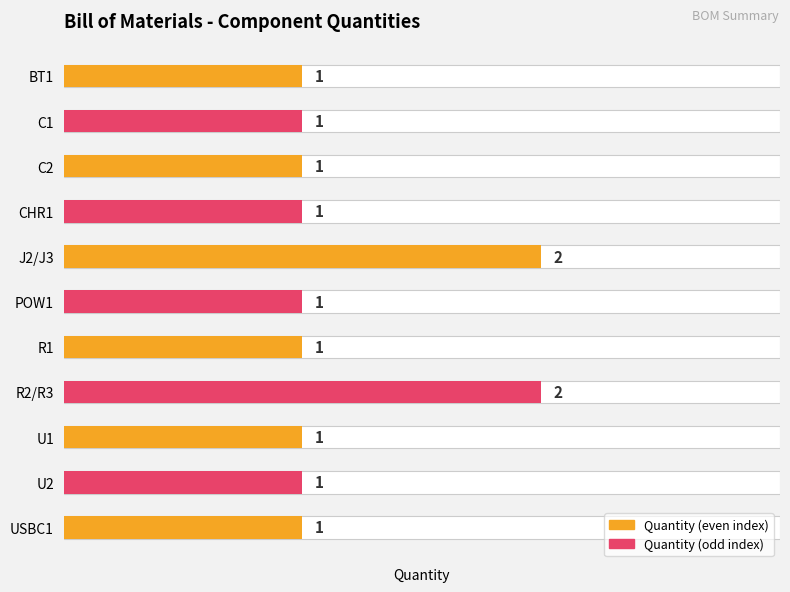

Which has a higher value, CHR1 or U2?

CHR1